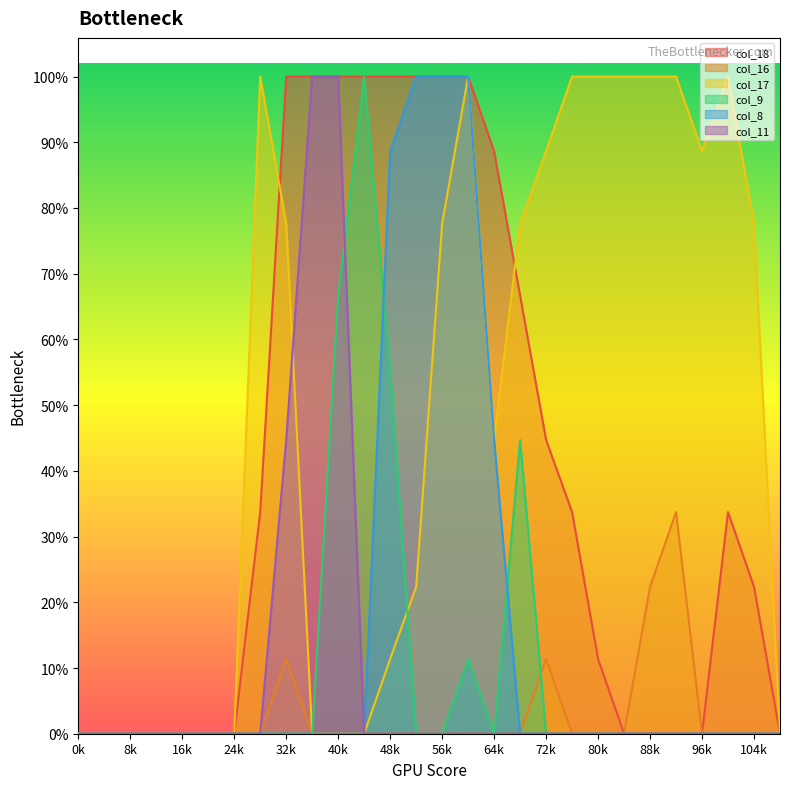

What is the total value across all series at 25?

341